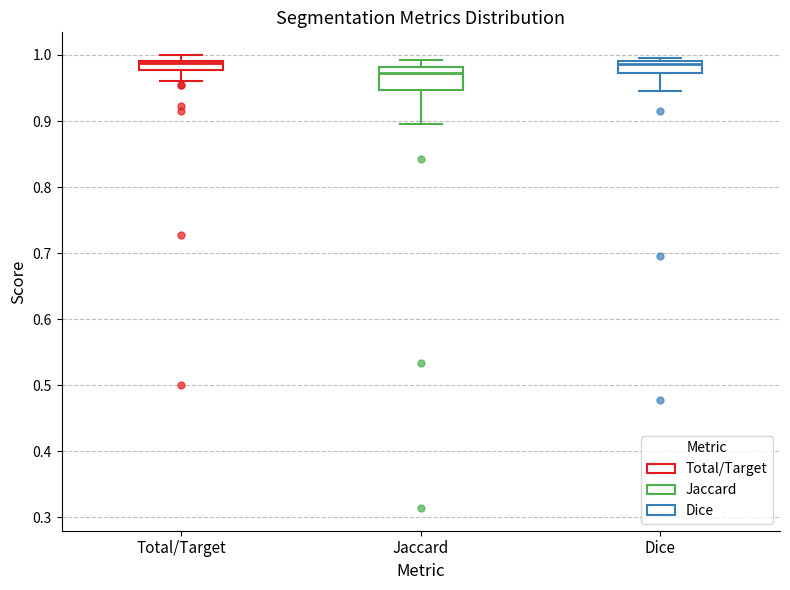

Which box is the tallest, from its lower edge to its upper edge?

Jaccard